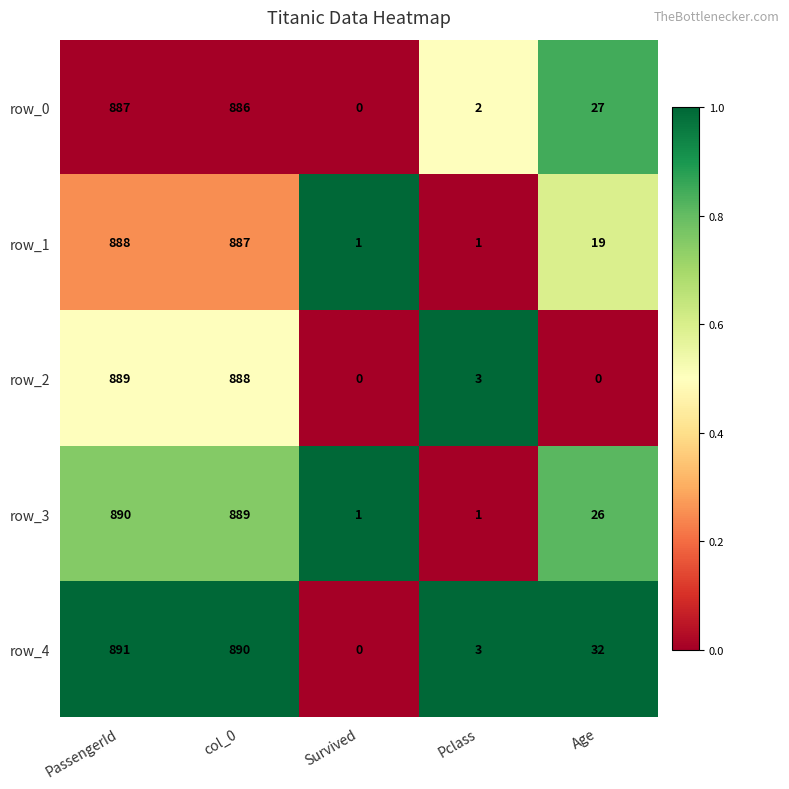

At which label does row_0 reach its peak?

PassengerId